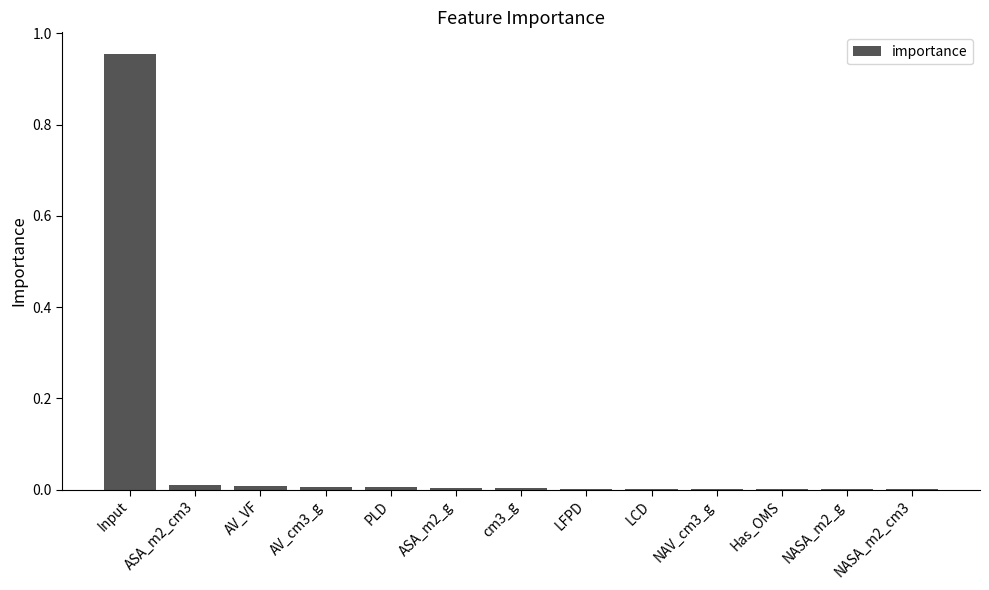

The chart shows a value of 0.0 at AV_cm3_g. True or false?

True